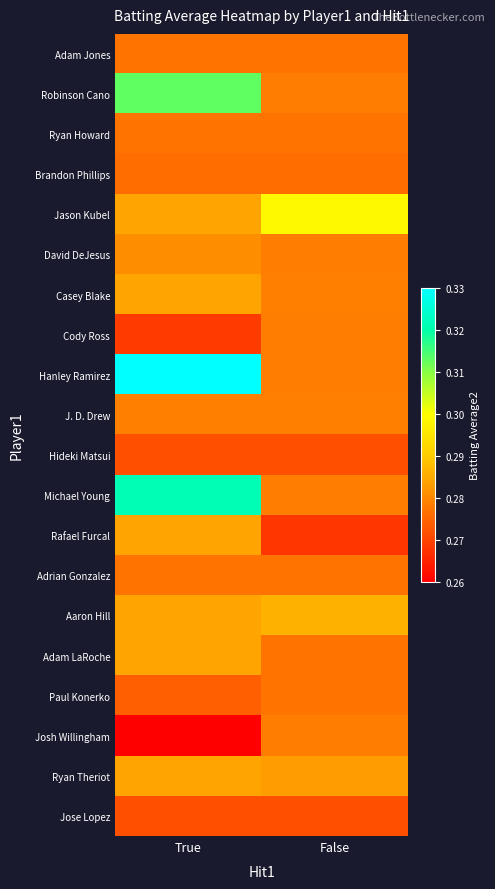

Which category has the highest value across all series?

True